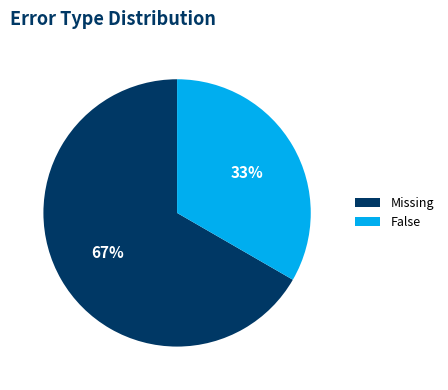

To the nearest percent, what is the combined percentage of Missing and False?

100%